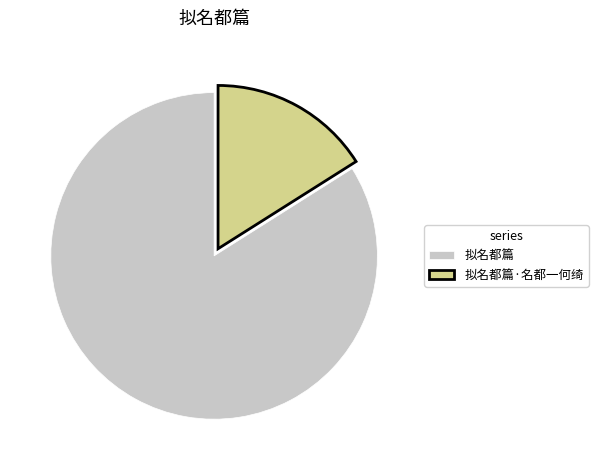

What is the smallest slice in the pie chart?

拟名都篇·名都一何绮